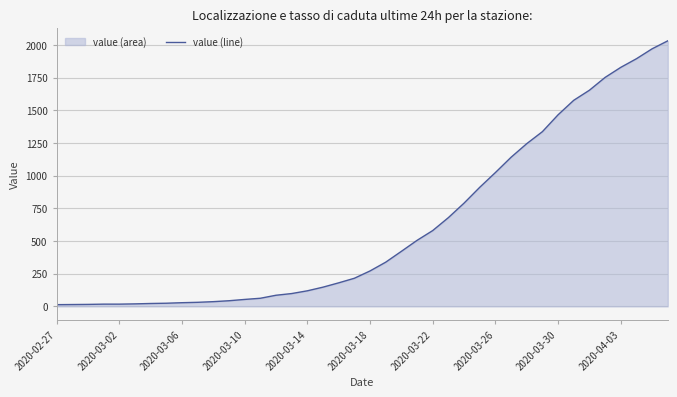

Reading right to left, what are all the values shown in this chart?

2032	1971	1895	1829	1752	1654	1577	1466	1337	1245	1141	1024	911	790	679	580	505	421	338	271	215	180	147	119	98	85	62	53	43	36	31	28	24	22	19	17	17	15	14	13